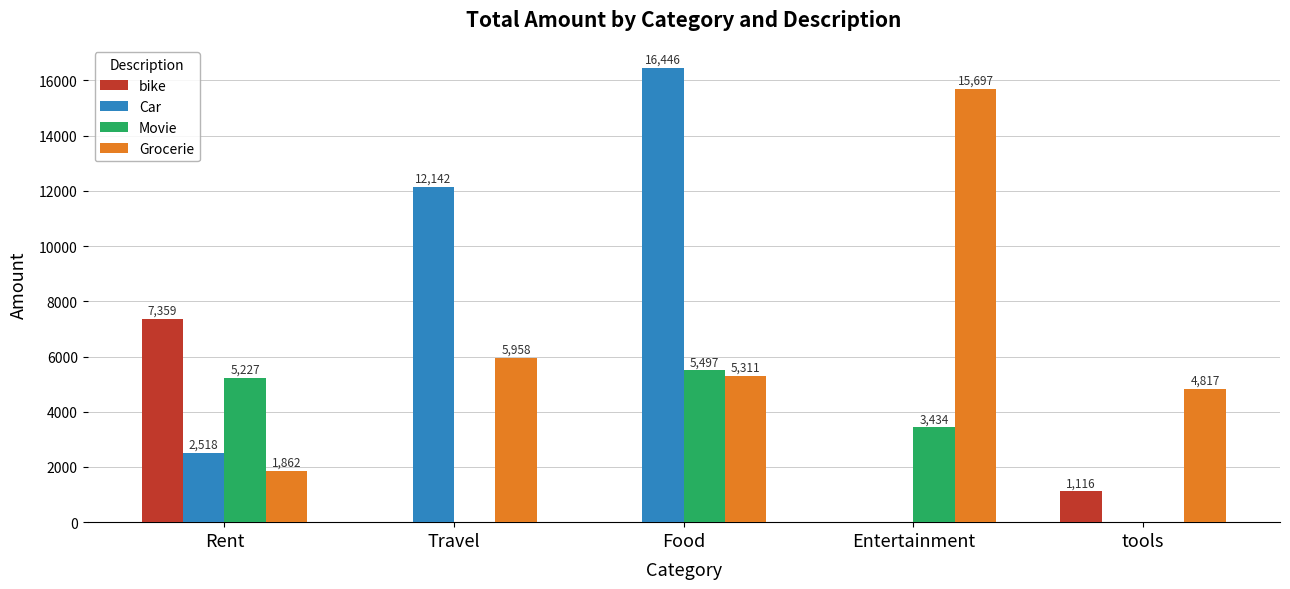

Where is Car nearest to the value 8223?

Travel